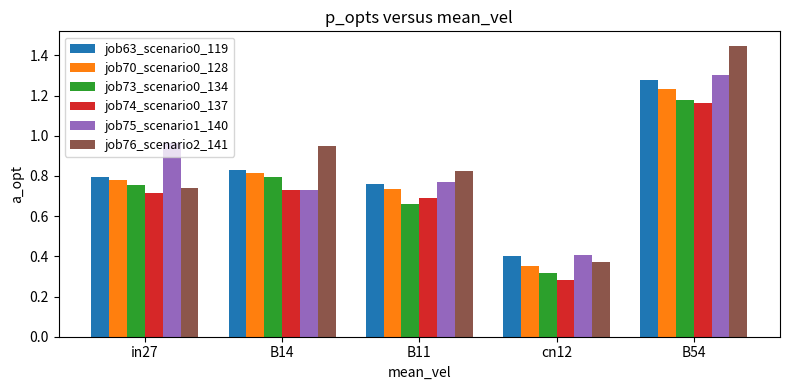

Which series has the largest range (max minus min)?

job76_scenario2_141